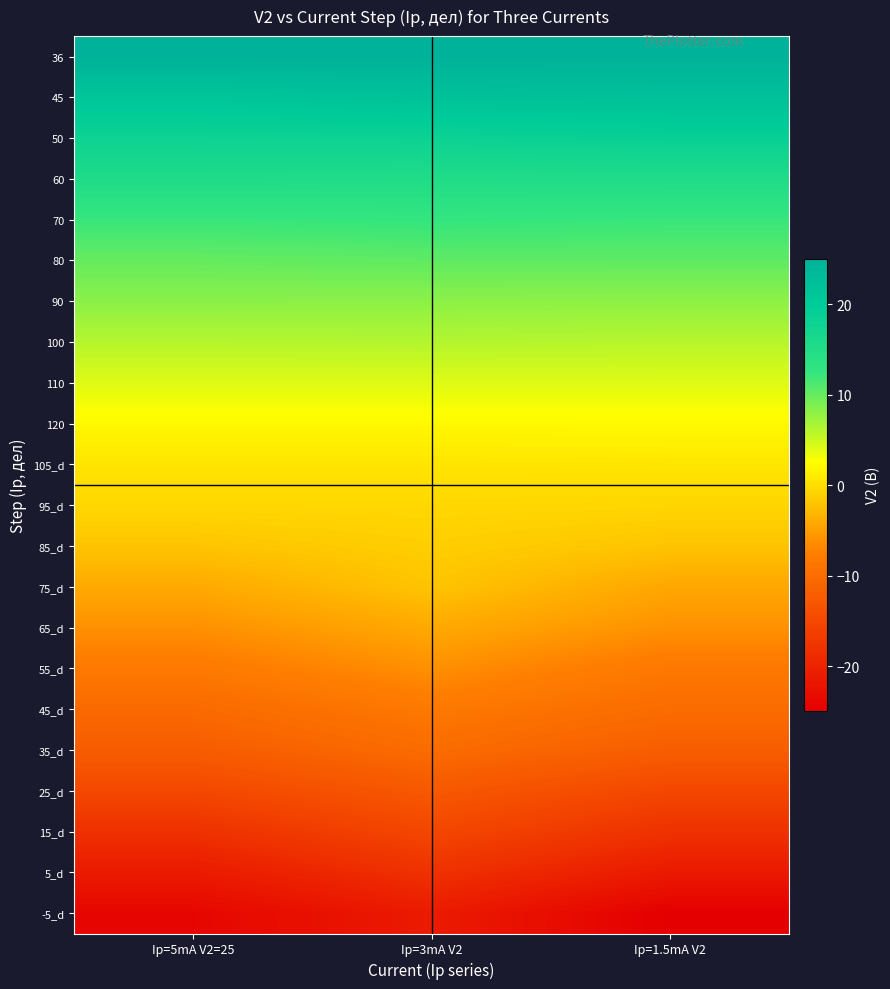

How many categories are shown in the chart?

3